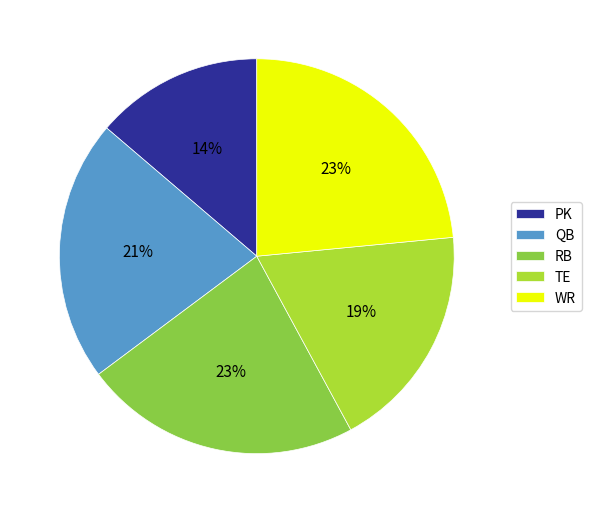

Does QB represent more than half of the total?

No